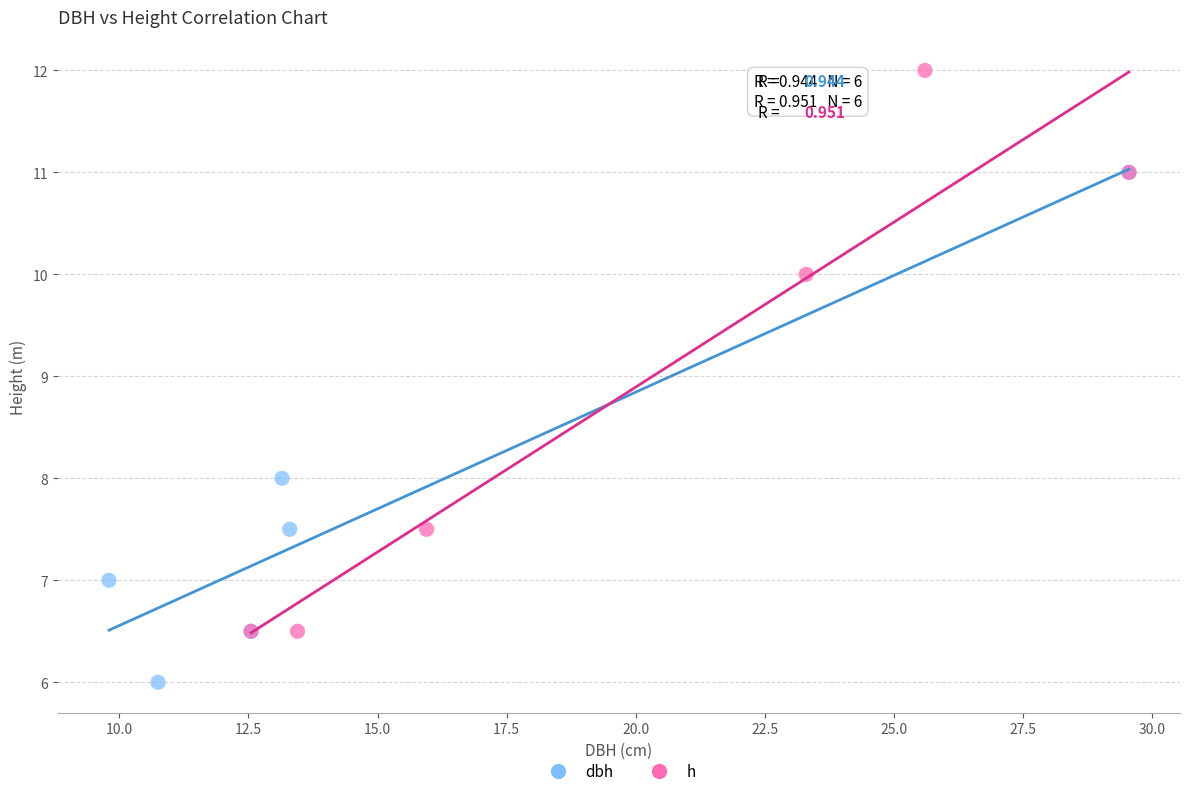

Which series contains the highest Y value?

h